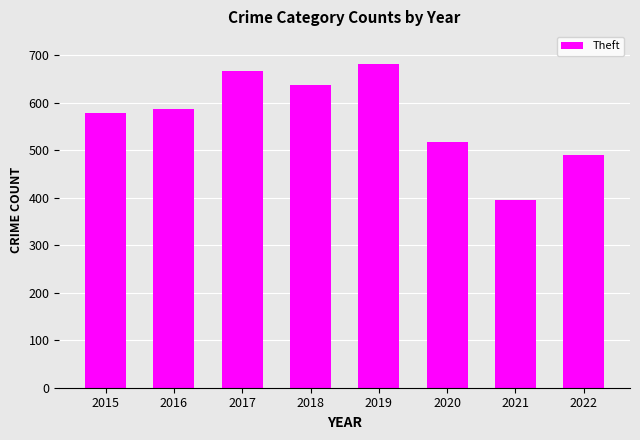

True or false: the data shows 811 at 2022.

False